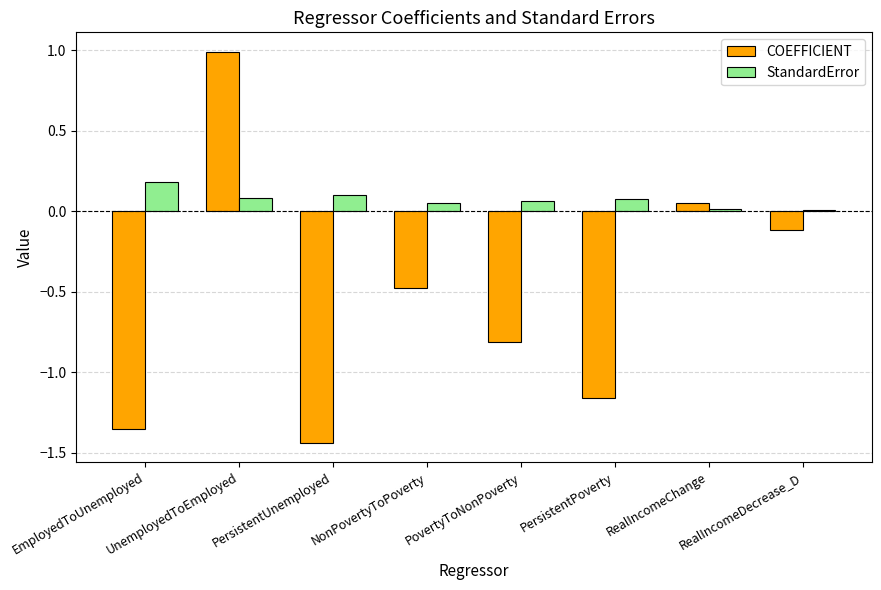

What is the label of the 7th bar from the left?

RealIncomeChange